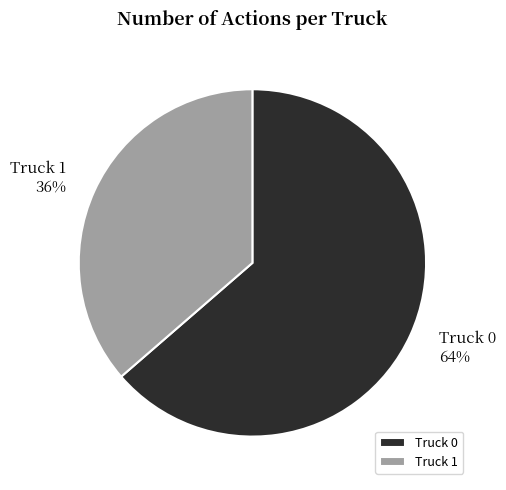

To the nearest percent, what portion does Truck 1 represent?

36%